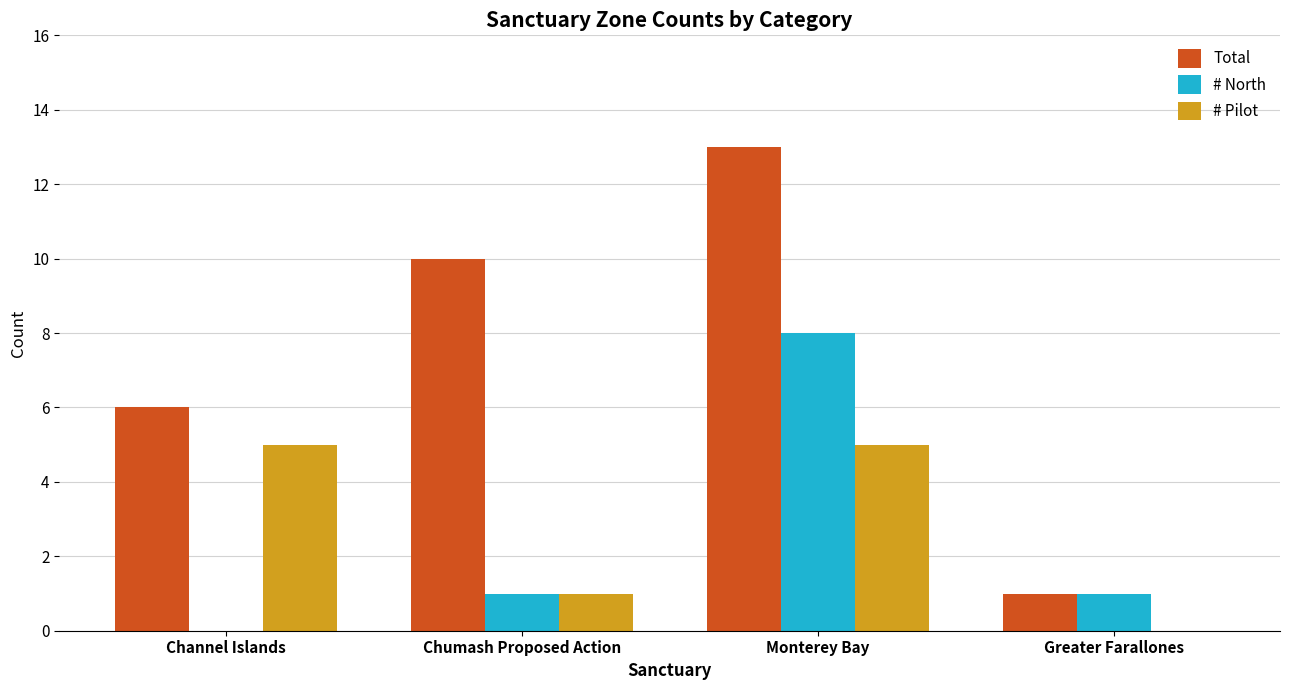

What is the sum of all Total values?

30